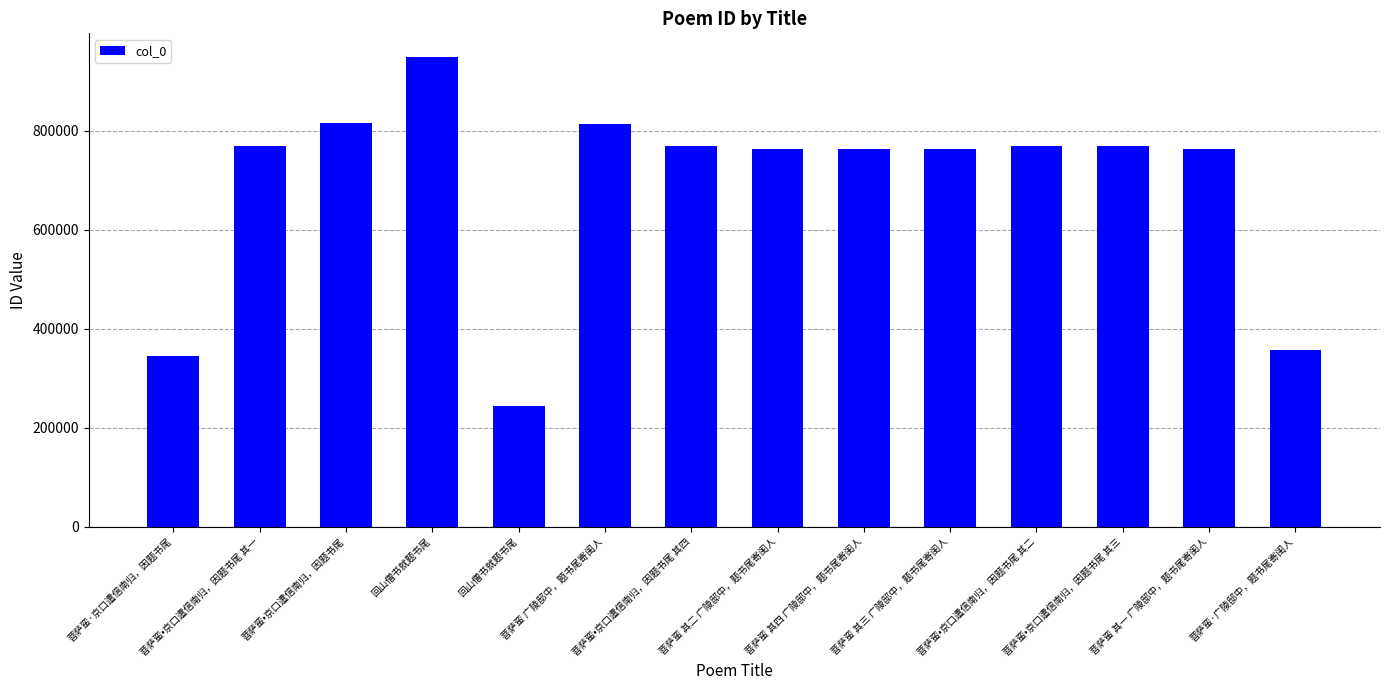

What is the label of the 9th bar from the left?

菩萨蛮 其四 广陵邸中，题书尾寄闺人